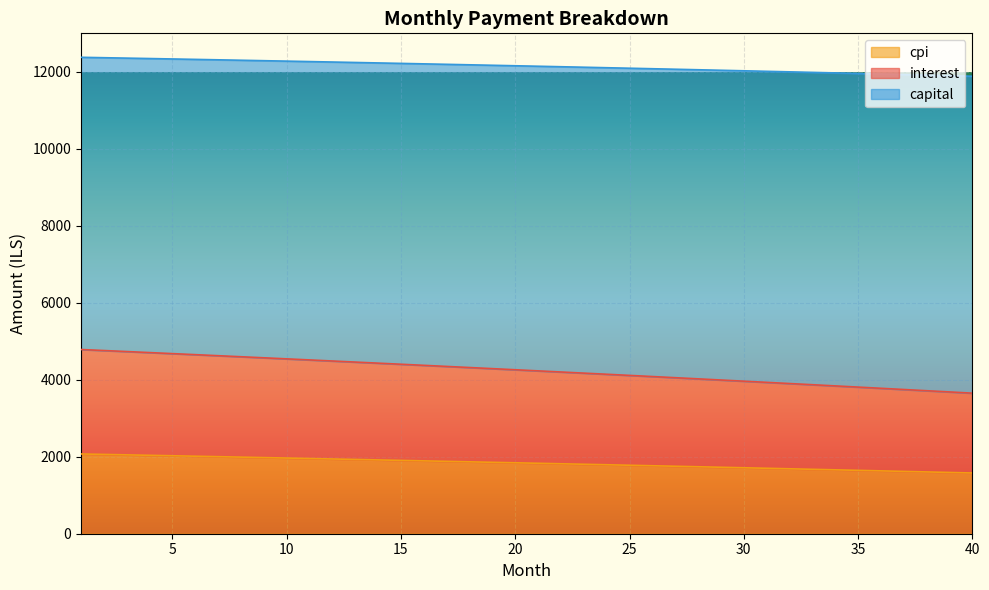

Which series changed the most between 1 and 7?

interest